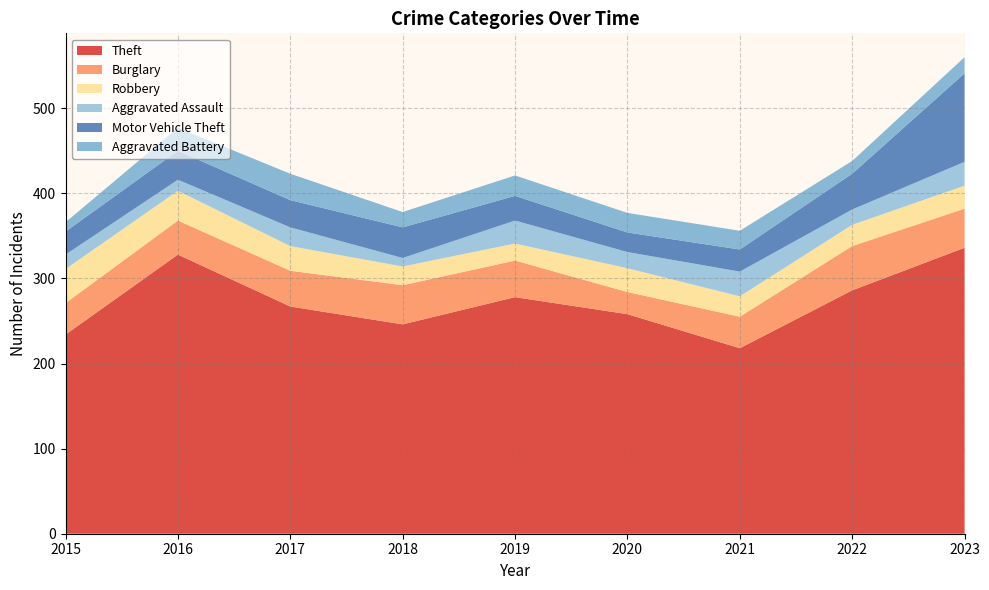

Reading left to right, extract all data points from this chart.

Theft: 234	328	267	246	278	258	218	286	336
Burglary: 37	40	42	46	43	26	37	52	46
Robbery: 40	35	29	22	20	28	24	25	27
Aggravated Assault: 17	13	22	10	27	19	29	18	28
Motor Vehicle Theft: 27	34	32	36	29	23	26	42	104
Aggravated Battery: 11	27	31	18	24	23	22	15	19